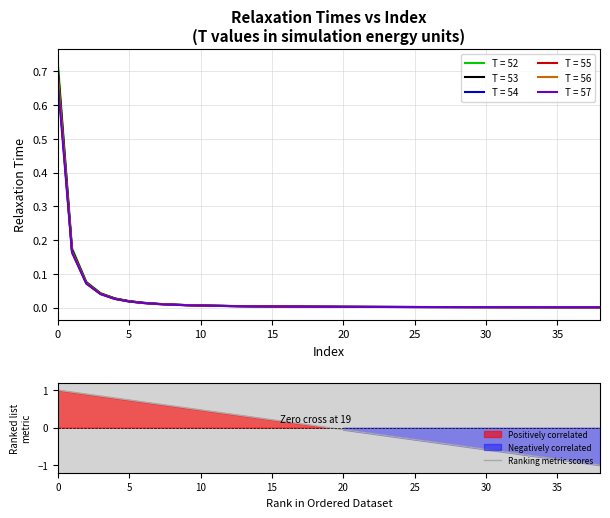

How many lines are shown in the chart?

1